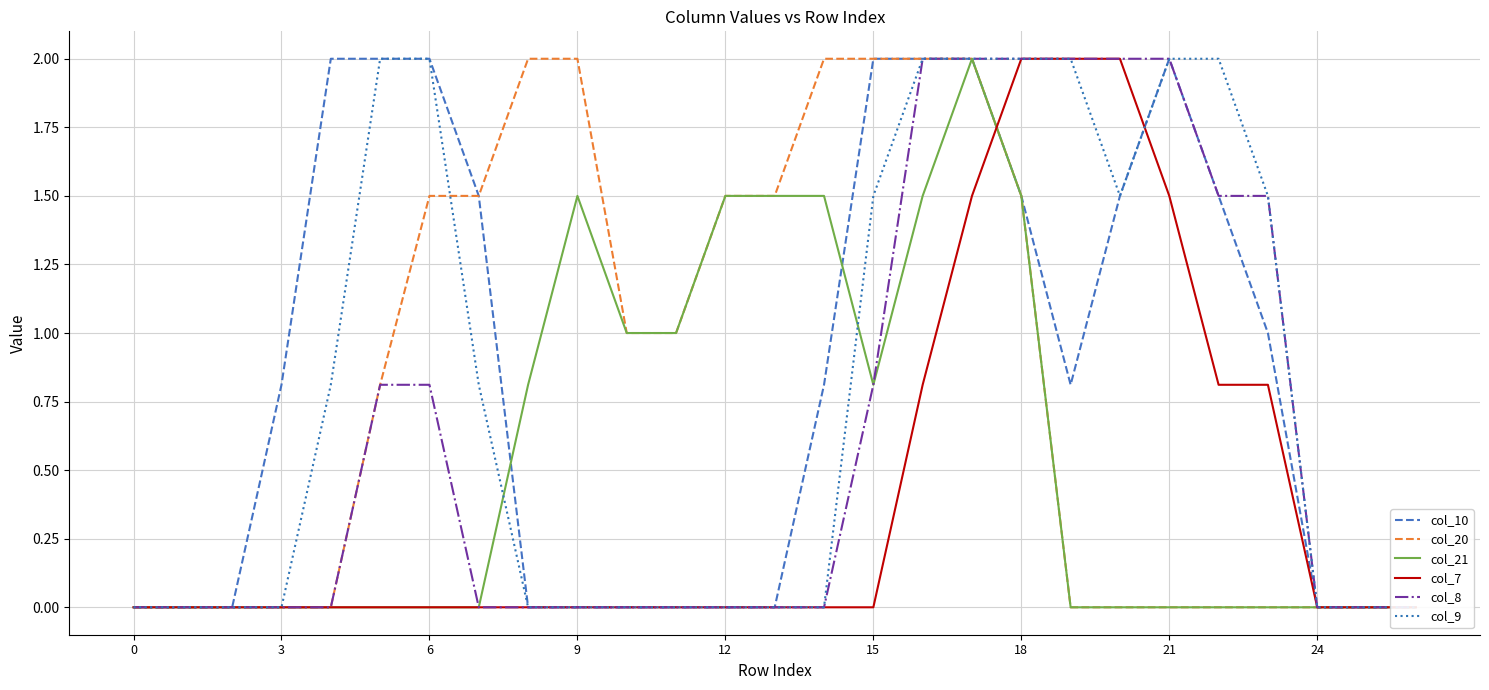

Rank the series by their maximum value, from lowest to highest.

col_10, col_20, col_21, col_7, col_8, col_9